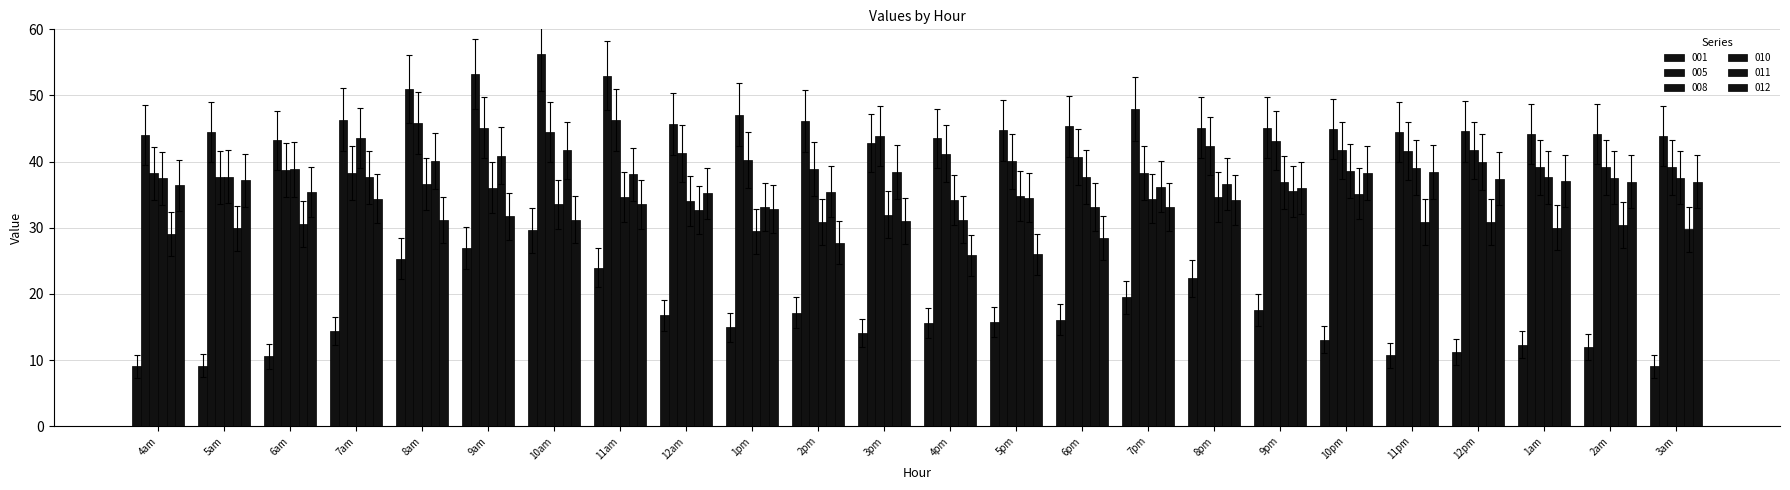

What position from the left is 2am?

23